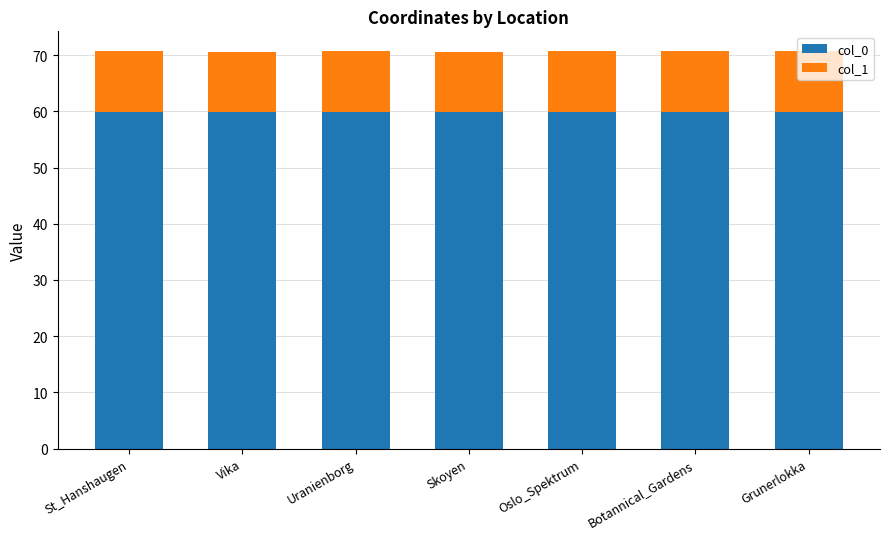

What is the average value of the col_0 series?

59.9